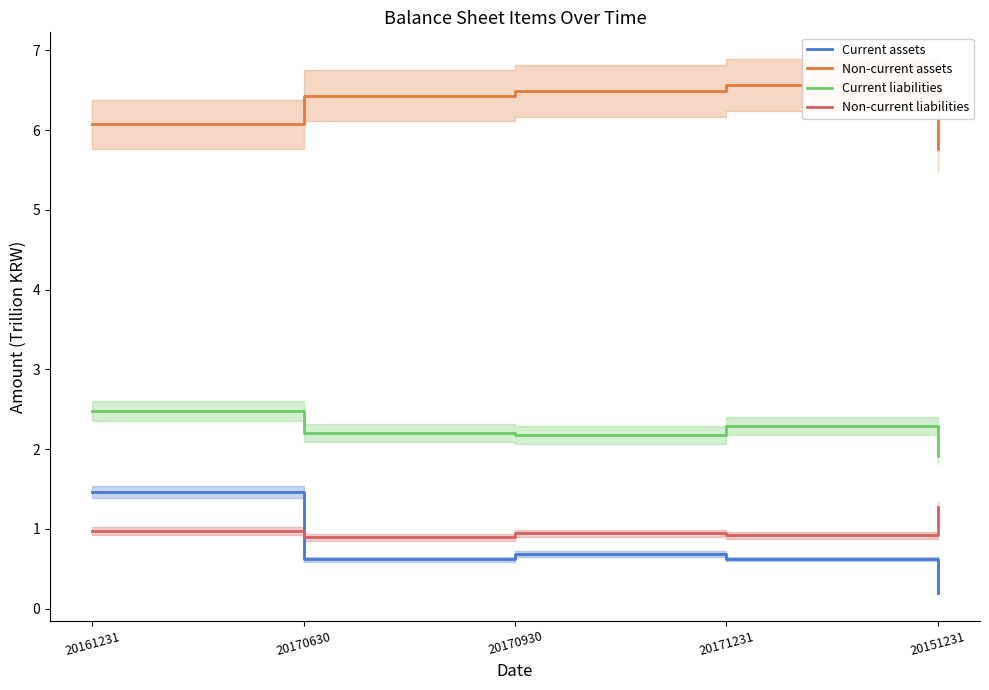

True or false: Current assets and Current liabilities cross at least once.

False